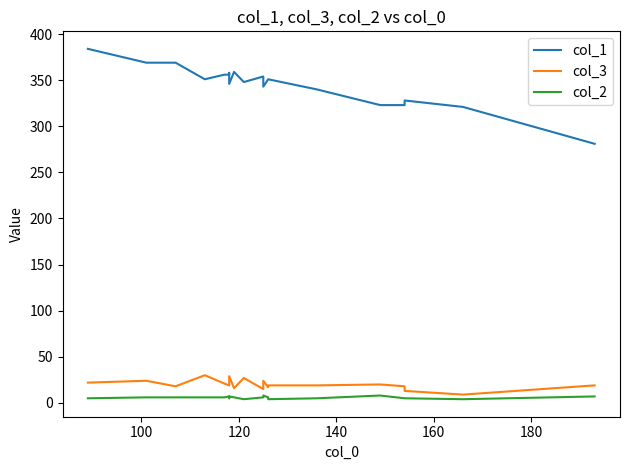

Reading left to right, transcribe all the data shown in this chart.

col_1: 384	369	369	351	356	356	358	346	359	348	354	343	351	351	340	323	323	328	321	281
col_3: 22	24	18	30	21	19	19	29	16	27	15	24	17	19	19	20	18	13	9	19
col_2: 5	6	6	6	6	7	5	7	6	4	6	8	6	4	5	8	5	5	4	7